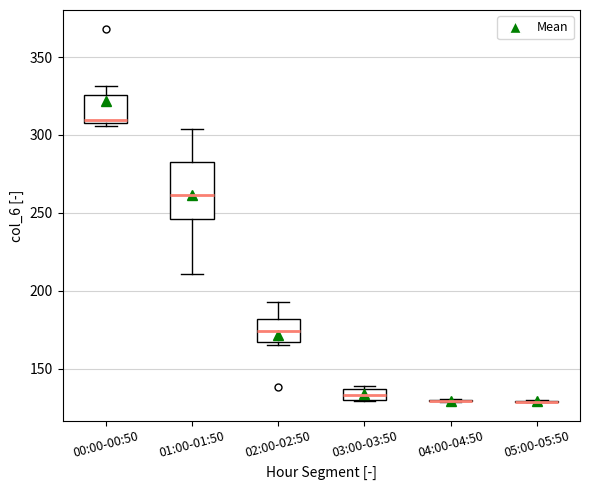

Which box is the tallest, from its lower edge to its upper edge?

01:00-01:50